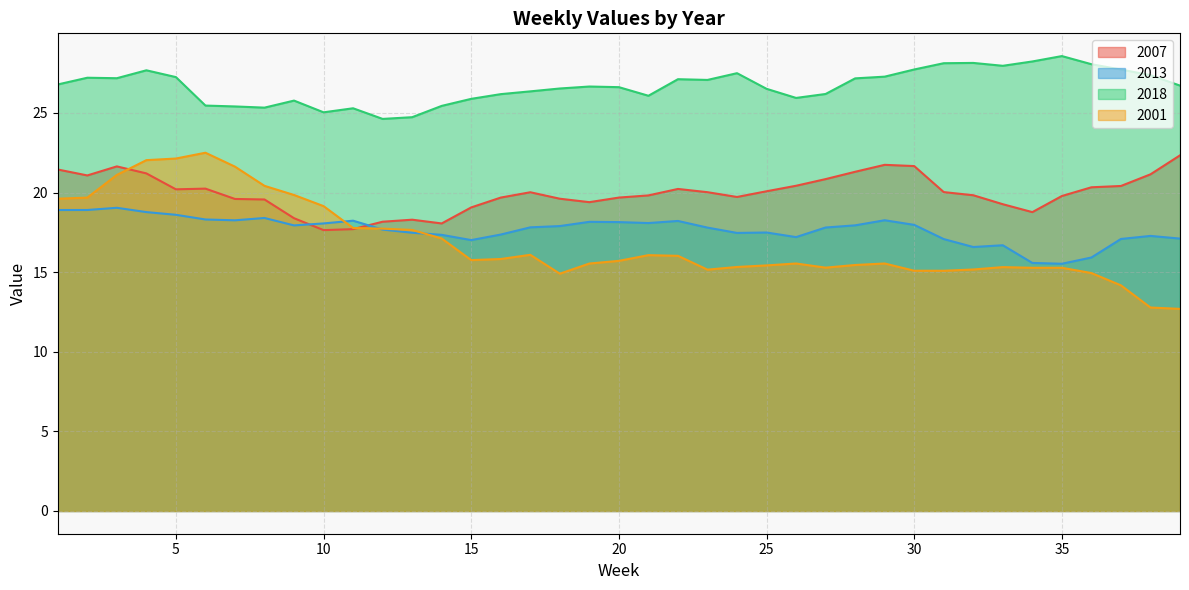

Reading right to left, extract all data points from this chart.

2007: 22.3	21.1	20.4	20.3	19.8	18.8	19.3	19.8	20.0	21.7	21.7	21.3	20.8	20.4	20.1	19.7	20.0	20.2	19.8	19.7	19.4	19.6	20.0	19.7	19.1	18.1	18.3	18.2	17.7	17.6	18.4	19.6	19.6	20.2	20.2	21.2	21.6	21.1	21.4
2013: 17.1	17.3	17.1	15.9	15.5	15.6	16.7	16.6	17.1	18.0	18.3	17.9	17.8	17.2	17.5	17.5	17.8	18.2	18.1	18.1	18.2	17.9	17.8	17.4	17.0	17.3	17.5	17.7	18.2	18.1	17.9	18.4	18.3	18.3	18.6	18.8	19.0	18.9	18.9
2018: 26.7	27.4	27.7	28.1	28.6	28.2	28.0	28.1	28.1	27.7	27.3	27.2	26.2	25.9	26.5	27.5	27.1	27.1	26.1	26.6	26.7	26.5	26.4	26.2	25.9	25.4	24.7	24.6	25.3	25.0	25.8	25.3	25.4	25.5	27.2	27.7	27.2	27.2	26.8
2001: 12.7	12.8	14.2	14.9	15.3	15.3	15.3	15.2	15.1	15.1	15.5	15.4	15.3	15.5	15.4	15.3	15.2	16.0	16.1	15.7	15.5	14.9	16.1	15.8	15.8	17.1	17.6	17.7	17.8	19.1	19.8	20.4	21.6	22.5	22.1	22.0	21.1	19.7	19.6